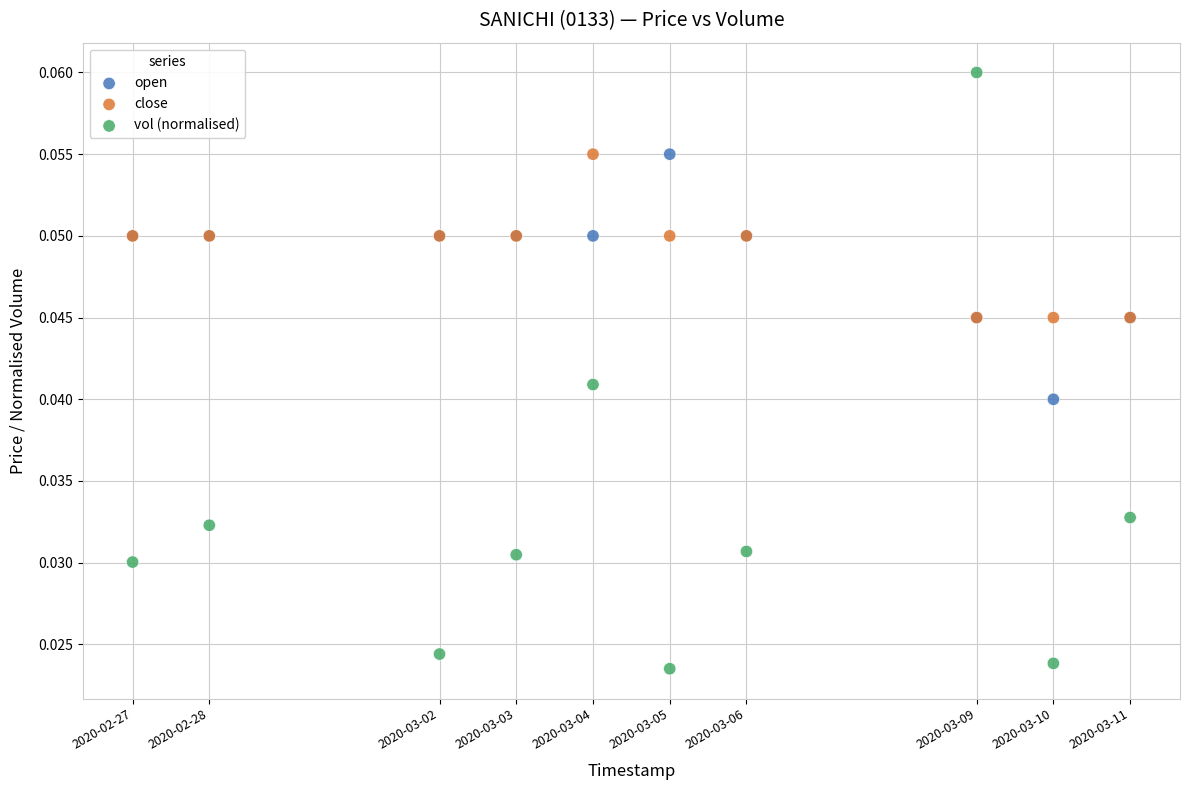

What are all the series names shown in the legend?

open, close, vol (normalised)